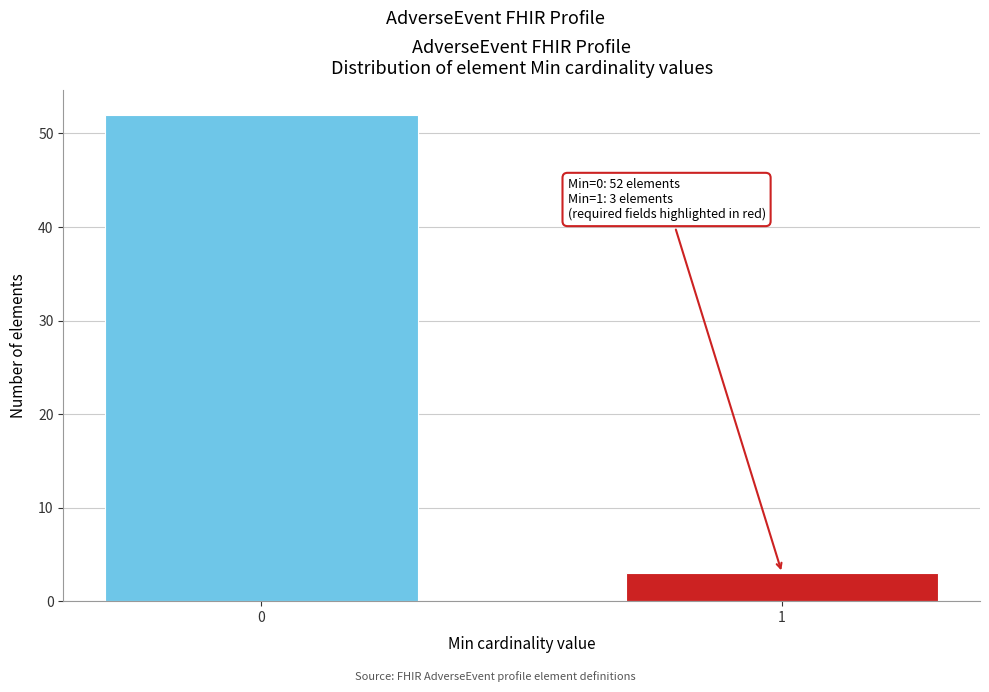

Reading left to right, extract all data points from this chart.

52	3